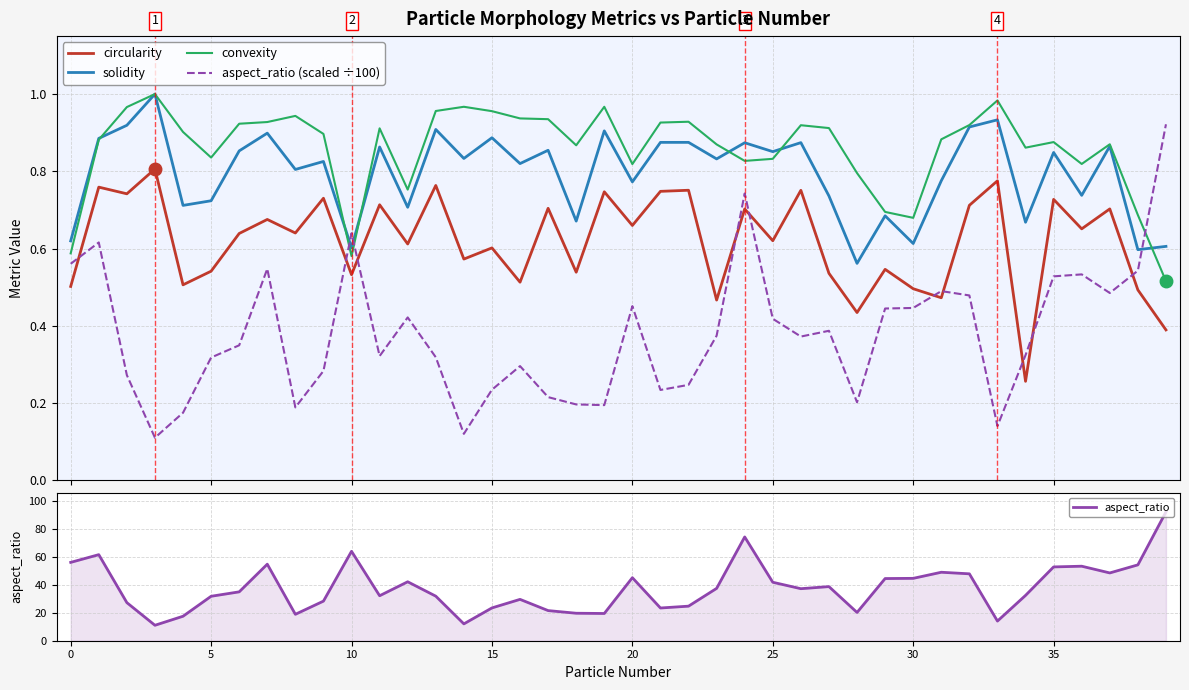

True or false: solidity and circularity intersect in this chart.

False